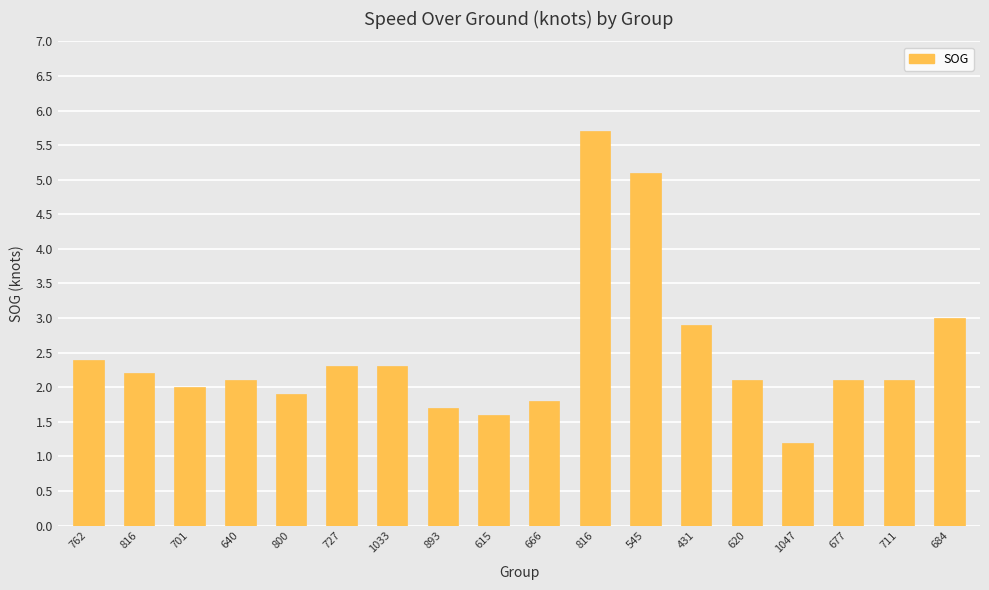

Reading left to right, transcribe all the data shown in this chart.

2.4	2.2	2.0	2.1	1.9	2.3	2.3	1.7	1.6	1.8	5.7	5.1	2.9	2.1	1.2	2.1	2.1	3.0